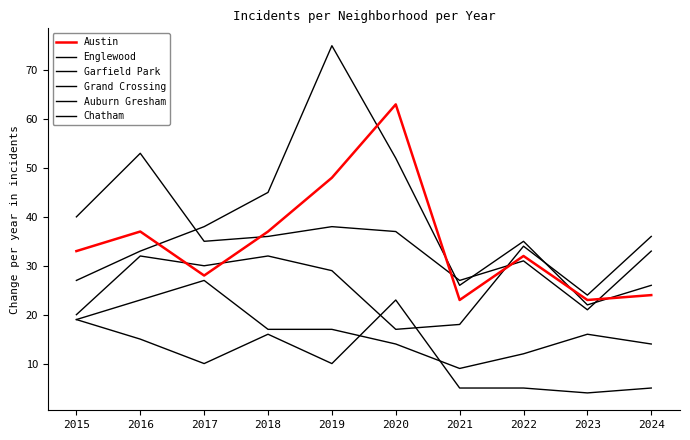

Count the number of data series in this chart.

6